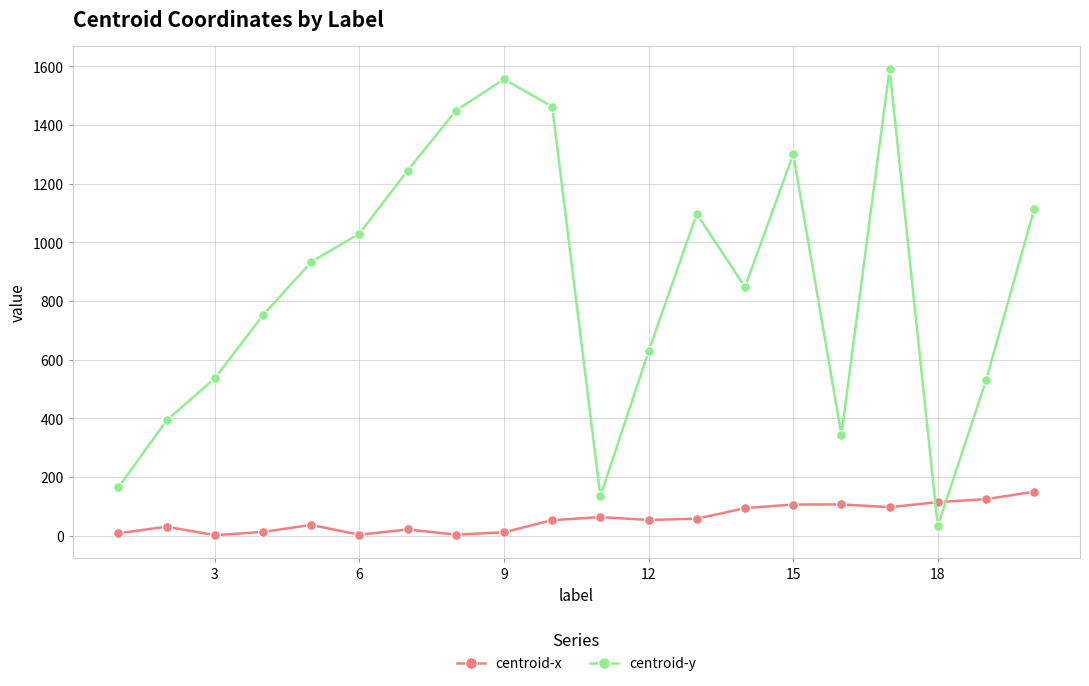

In centroid-x, how many points are higher than both neighbors (excluding endpoints)?

5